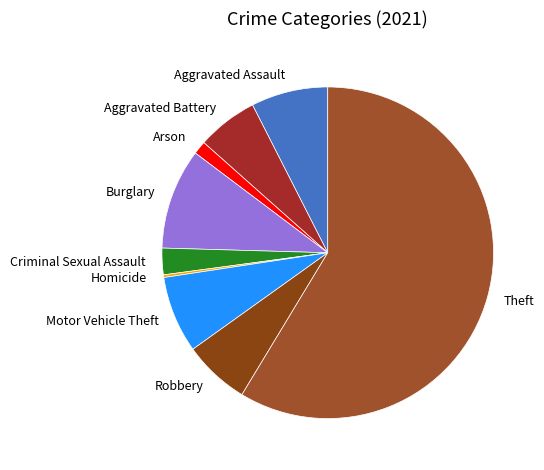

The Aggravated Battery slice represents 6% of the pie. True or false?

True